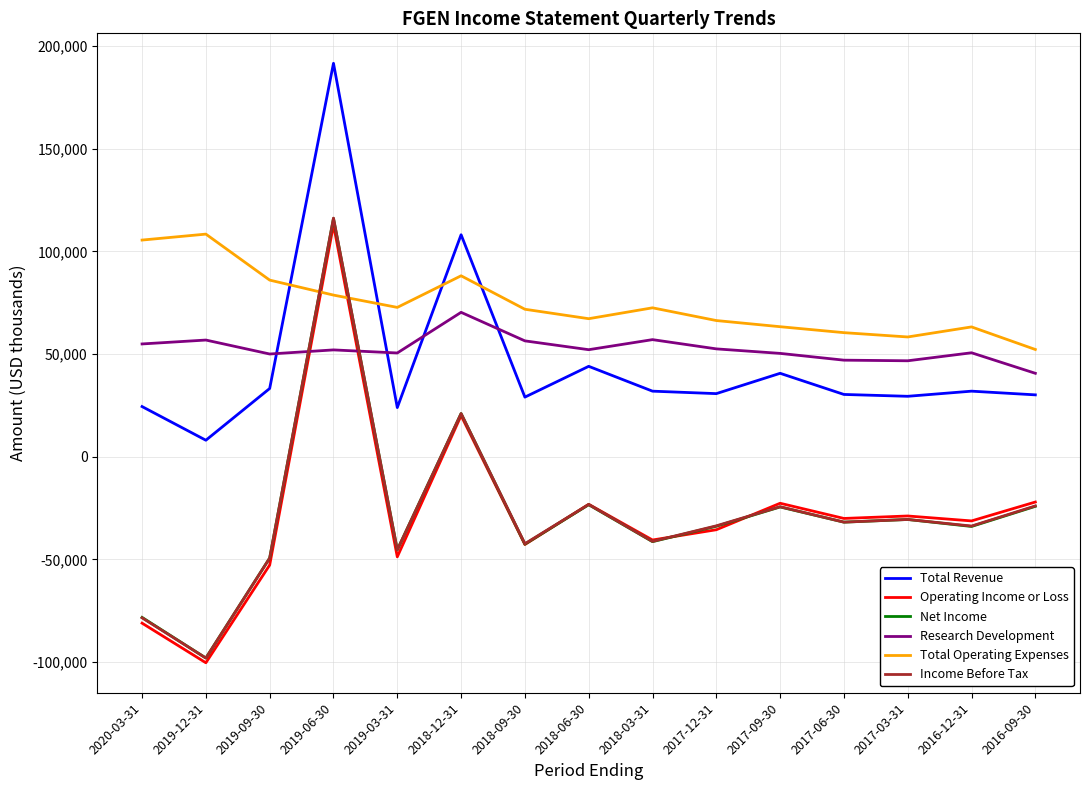

Is the value of Income Before Tax at 2017-09-30 greater than the value of Total Operating Expenses at 2018-06-30?

No